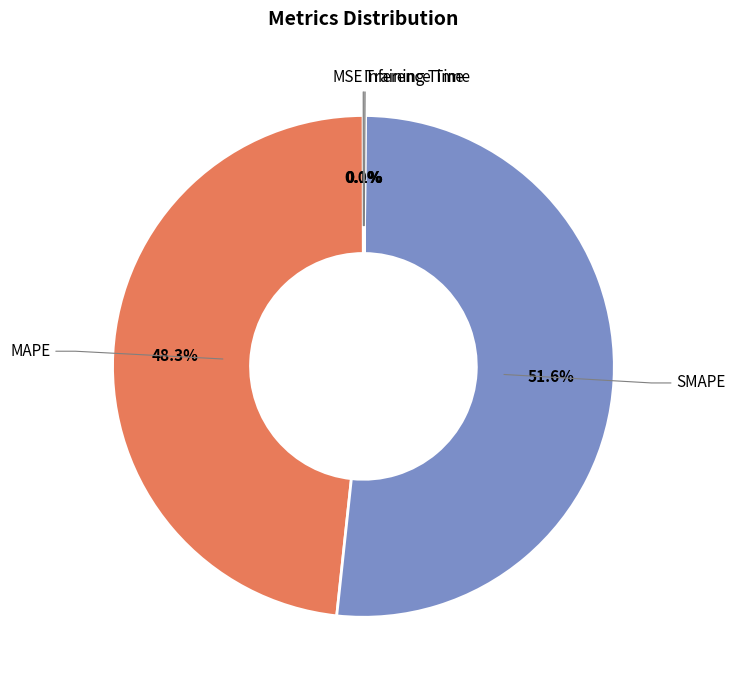

Is there a majority slice in this chart?

Yes